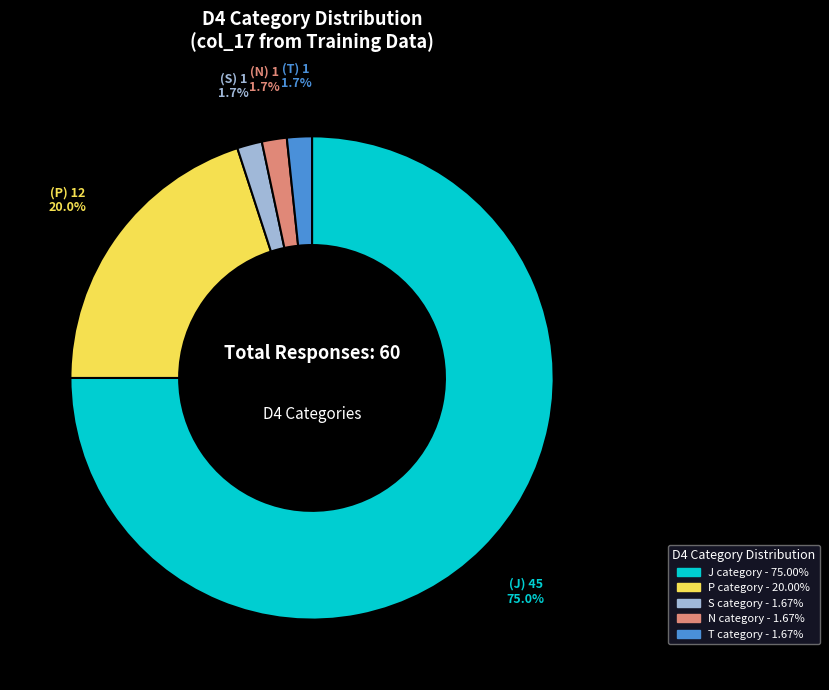

Is there a majority slice in this chart?

Yes